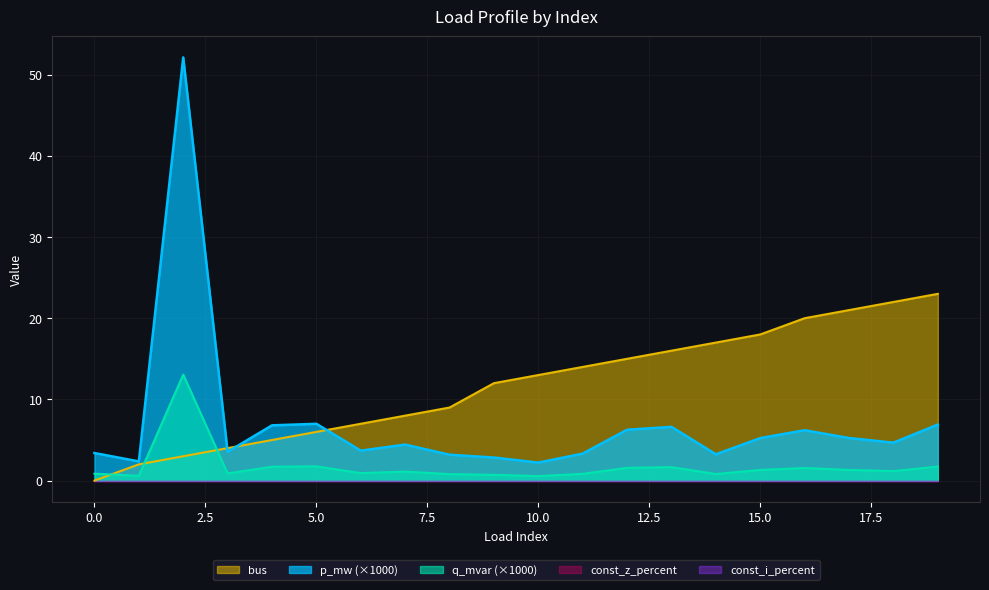

At which category does p_mw reach its first local peak?

2